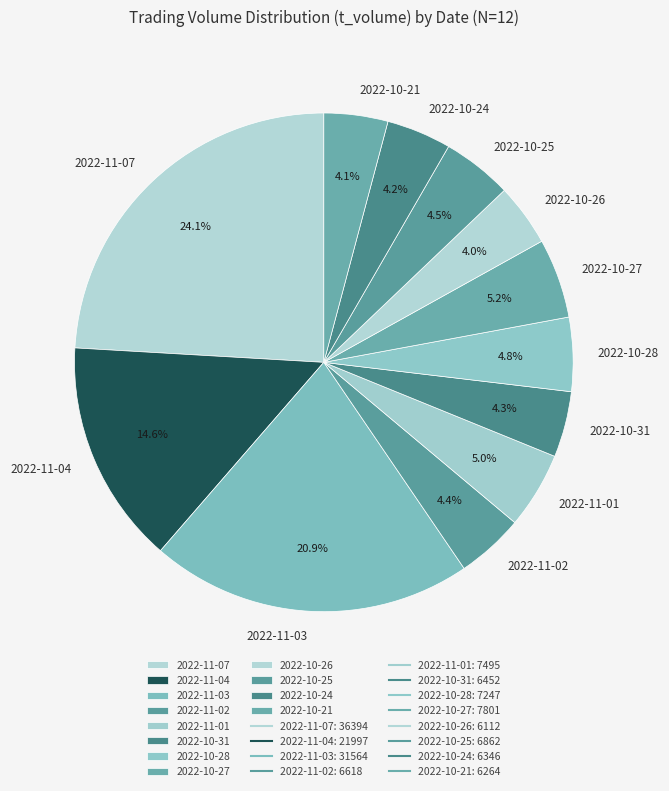

Which slice is the largest?

2022-11-07